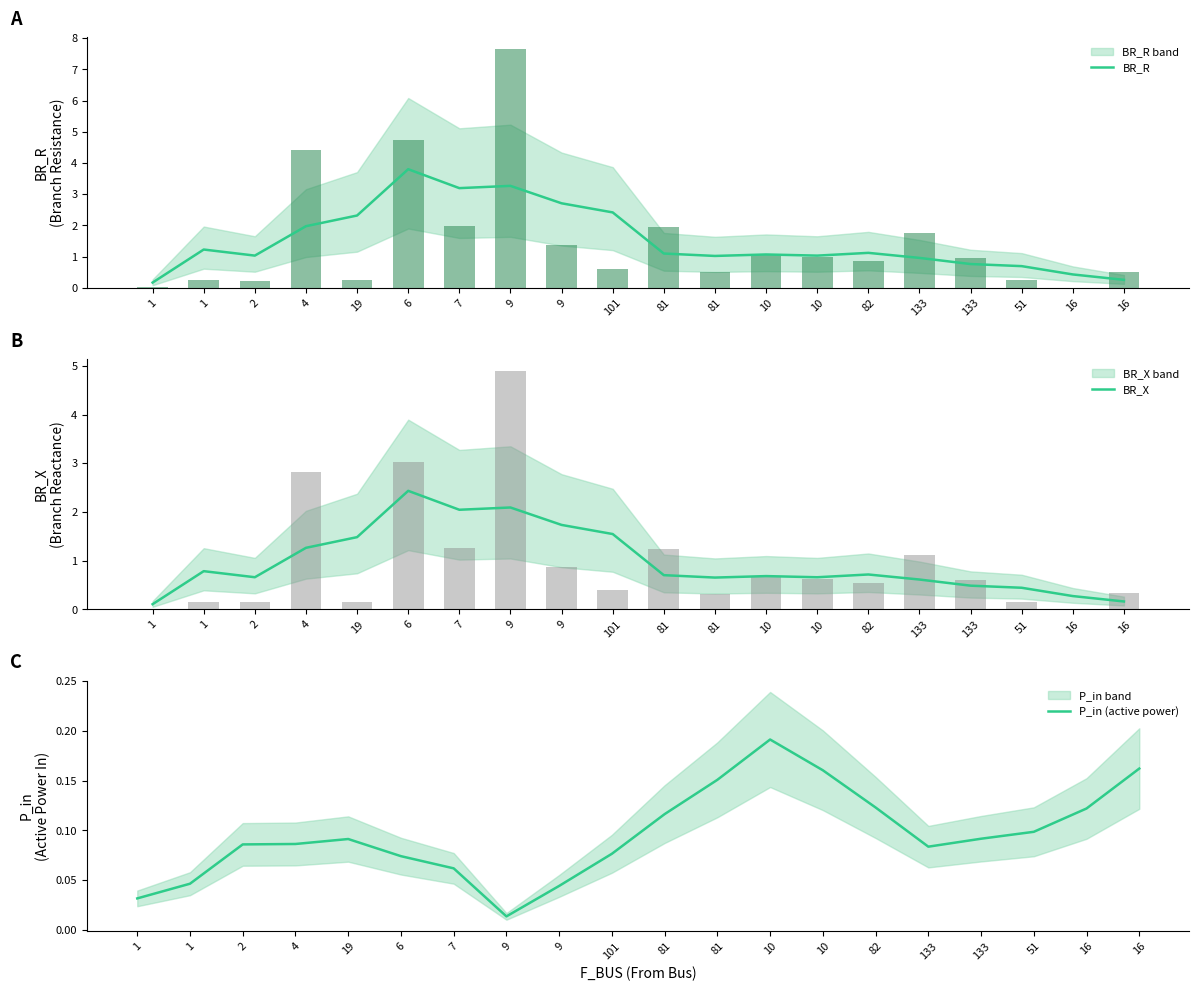

How many data points does each series have?

20